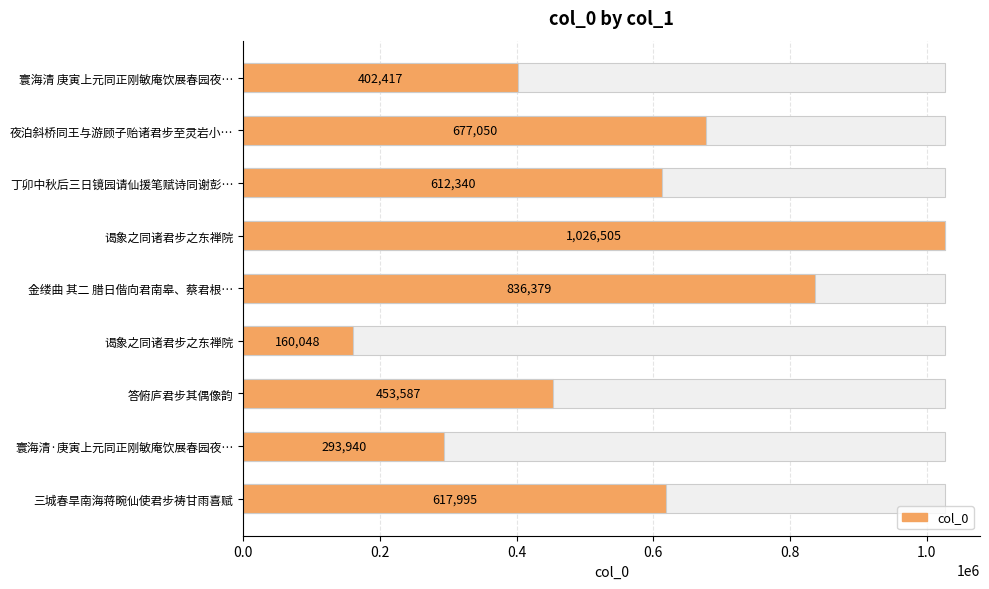

What is the difference between the maximum and minimum values?

866457